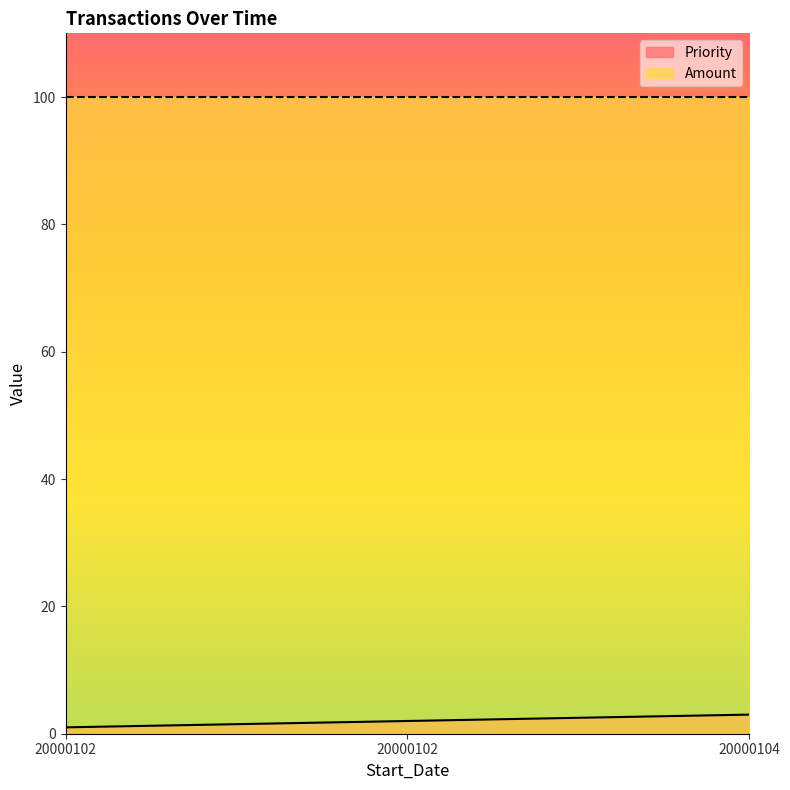

Rank the categories by value from lowest to highest.

20000102, 20000102, 20000104